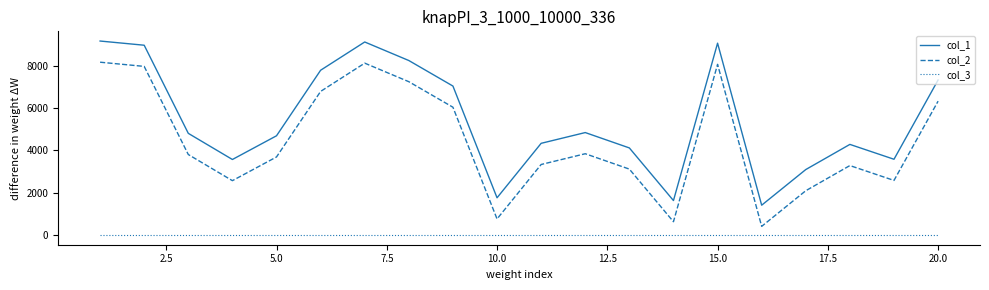

True or false: col_2 and col_3 cross at least once.

False